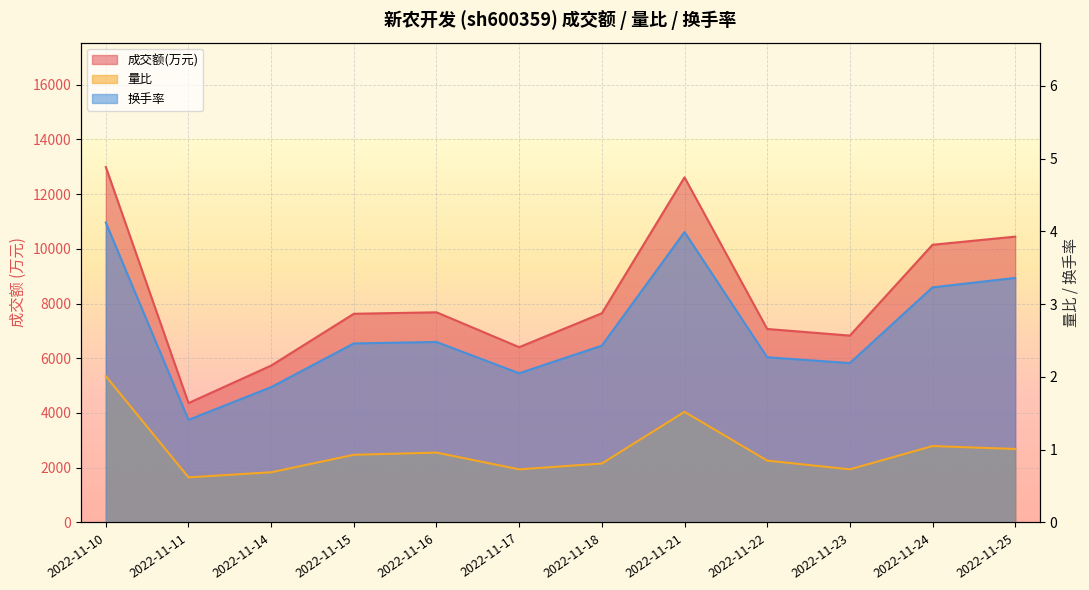

What is the maximum value shown in the chart?

12986.0